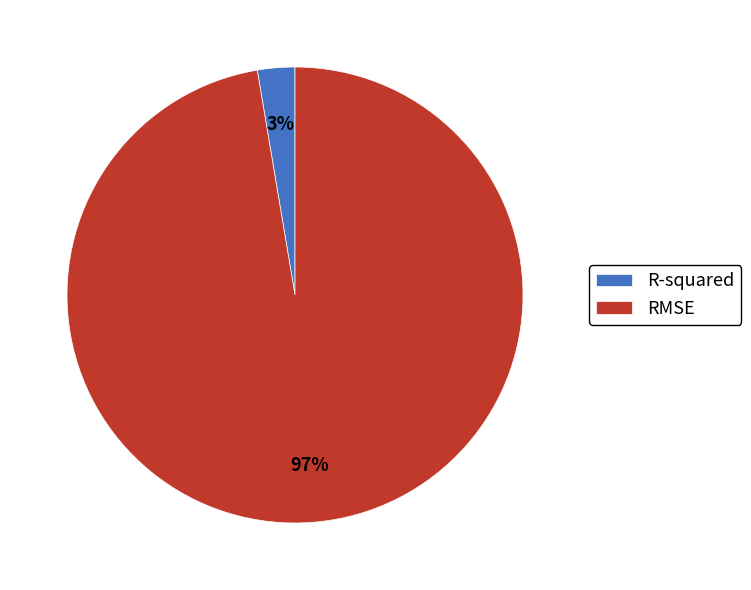

What percentage is the R-squared slice, to the nearest percent?

3%